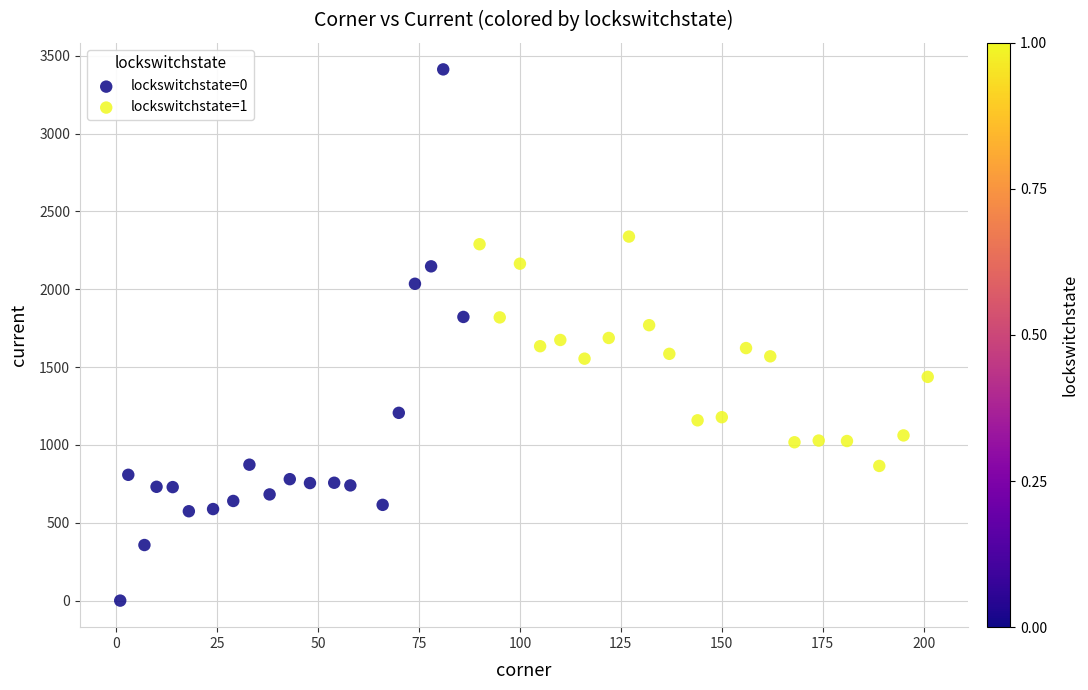

Which series has the largest Y range (max minus min)?

lockswitchstate=0